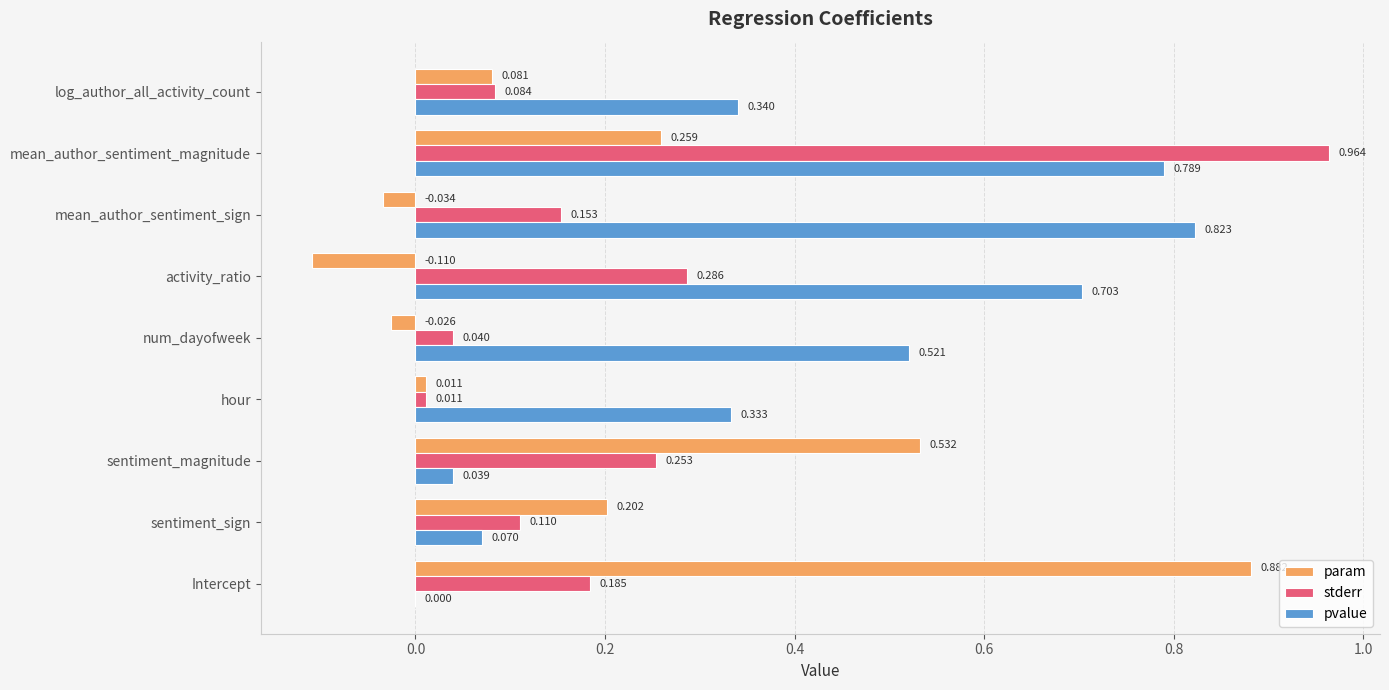

Where is pvalue nearest to the value 0?

Intercept